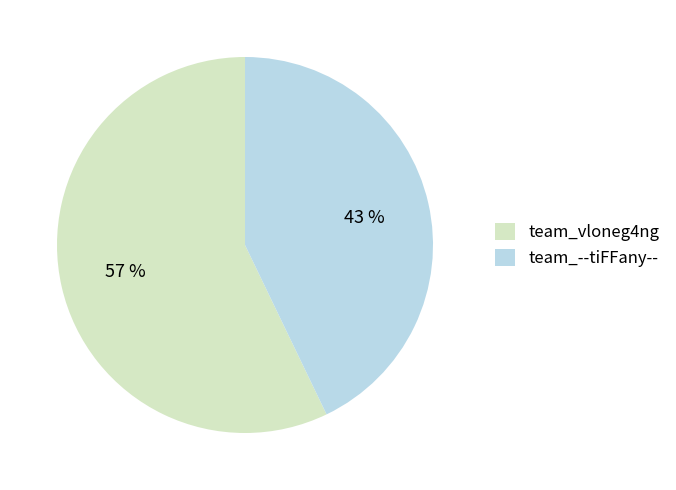

To the nearest percent, what is the difference between the team_vloneg4ng and team_--tiFFany-- slice percentages?

14%